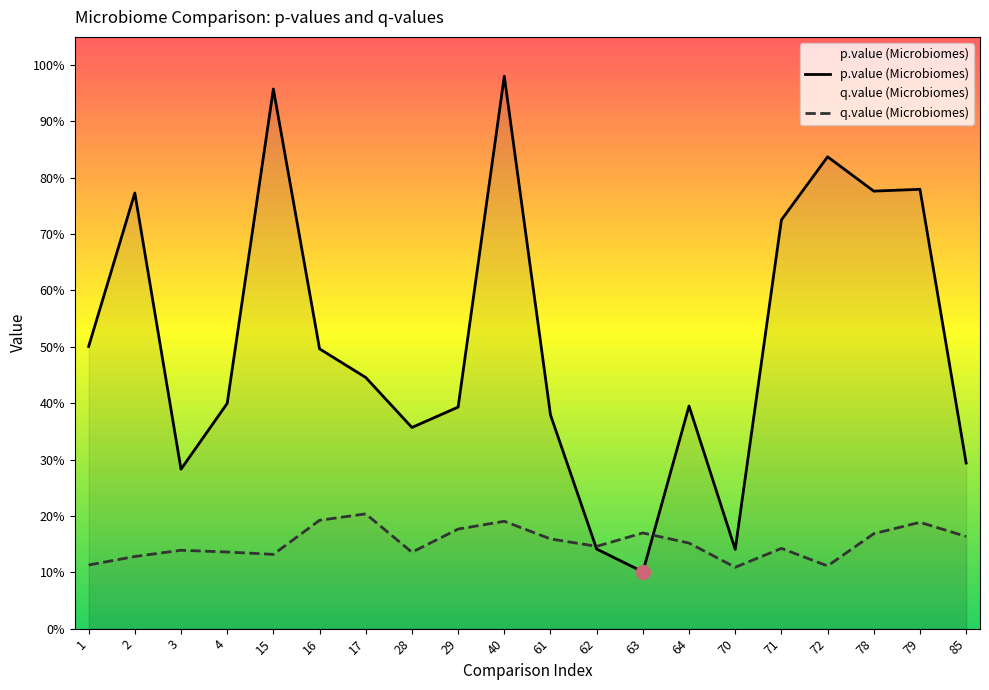

At 40, list the series in order from smallest to largest.

q.value (Microbiomes), p.value (Microbiomes)